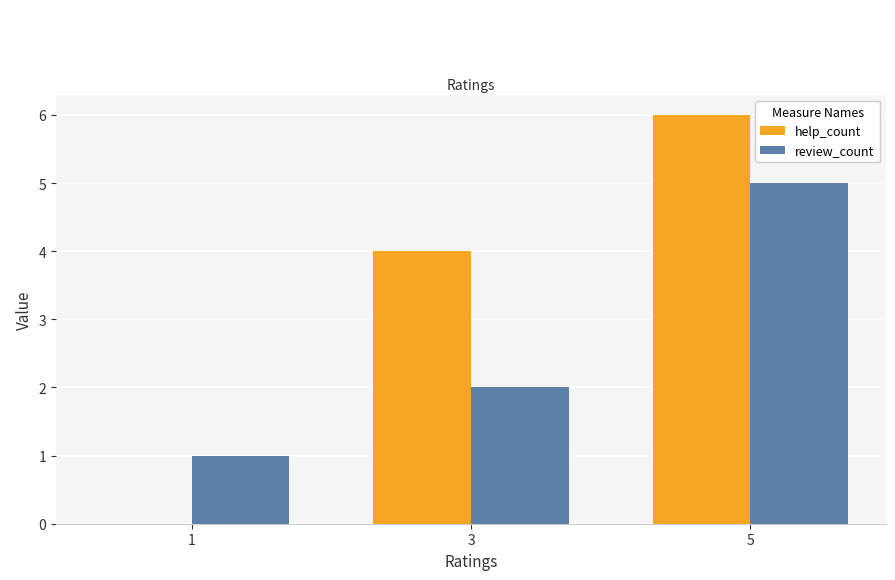

Does the chart contain stacked bars?

No